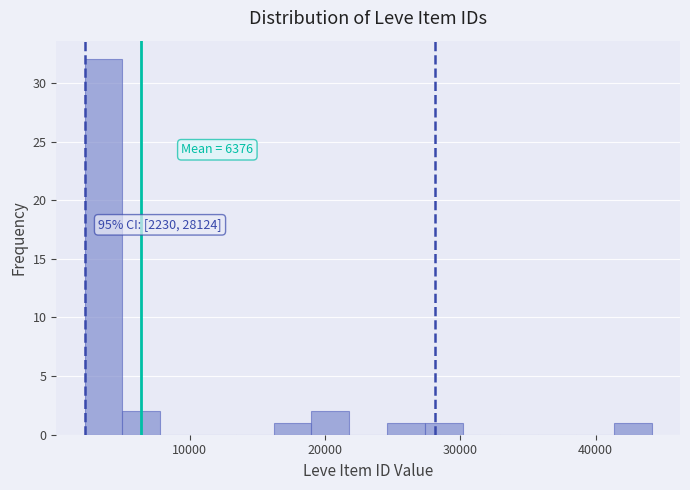

Around what value on the x-axis is the tallest bar? Give the approximate position of its centre, as read against the axis.

4000